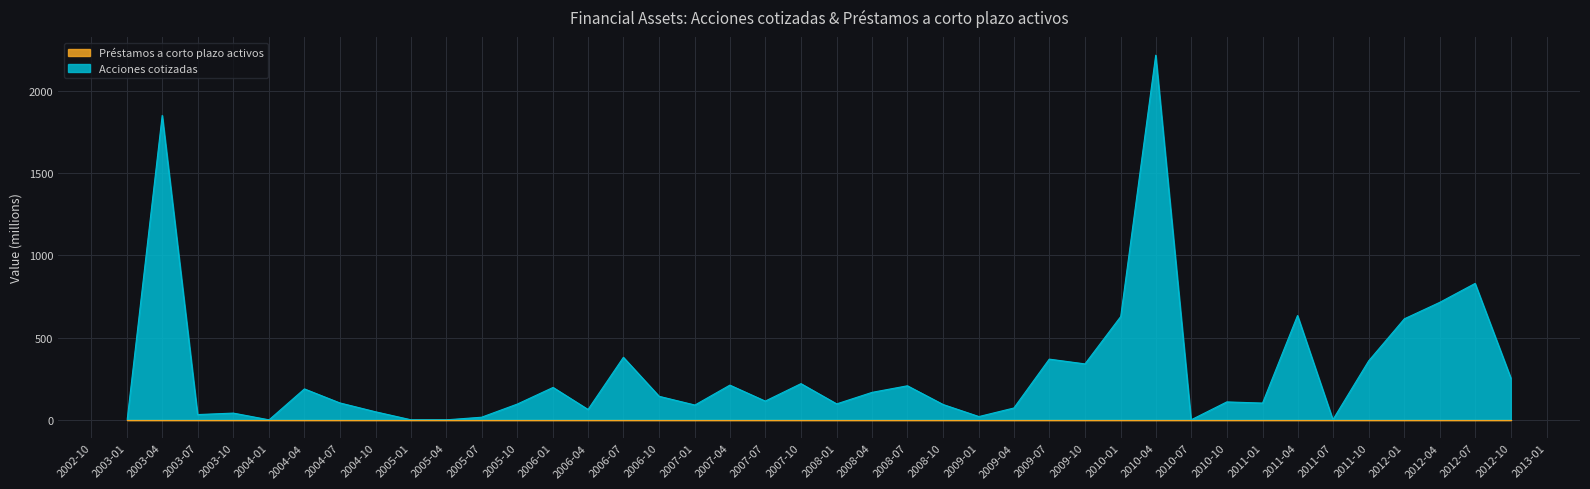

The chart shows a value of 72 at 2009-04. True or false?

True